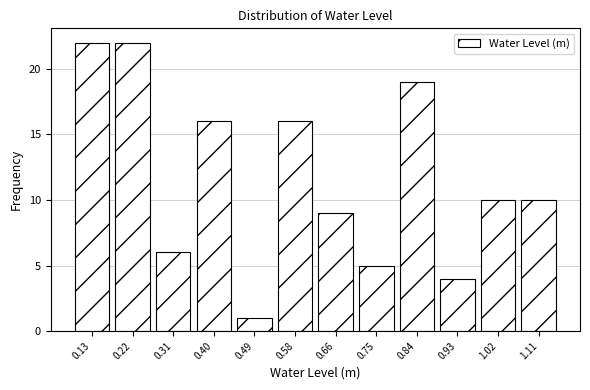

Reading left to right, extract all data points from this chart.

22	22	6	16	1	16	9	5	19	4	10	10